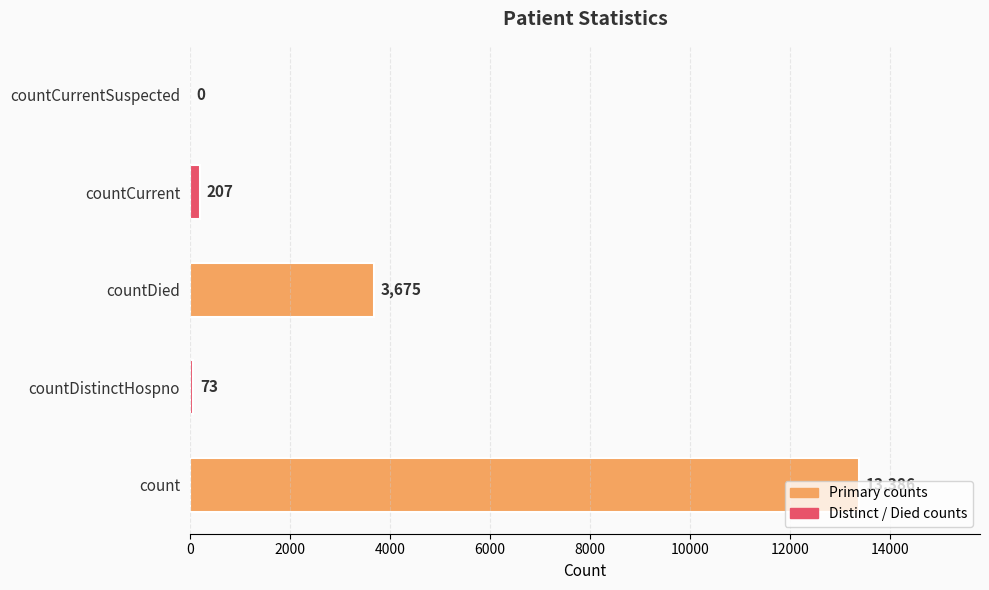

Which label corresponds to the largest value in the chart?

count